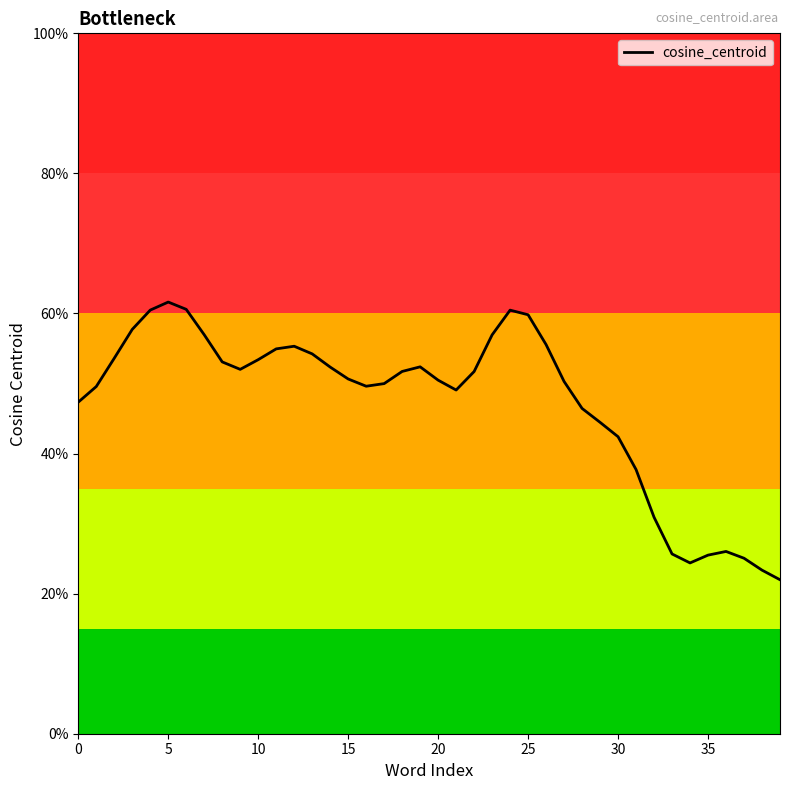

What is the sum of the values at 28 and 19?

1.0